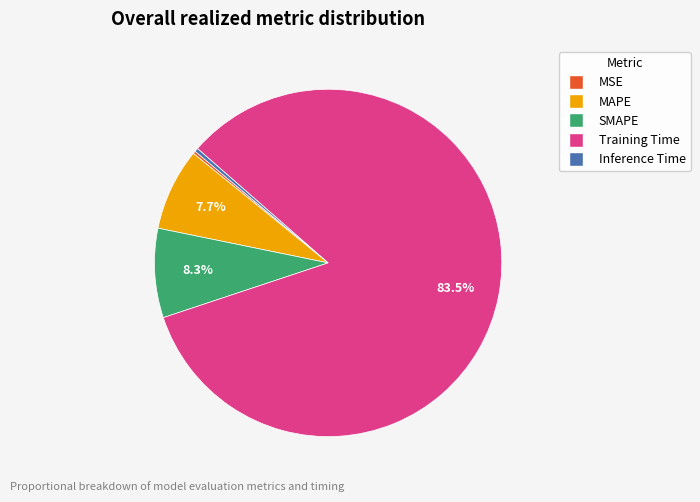

To the nearest percent, what is the average slice percentage?

20%